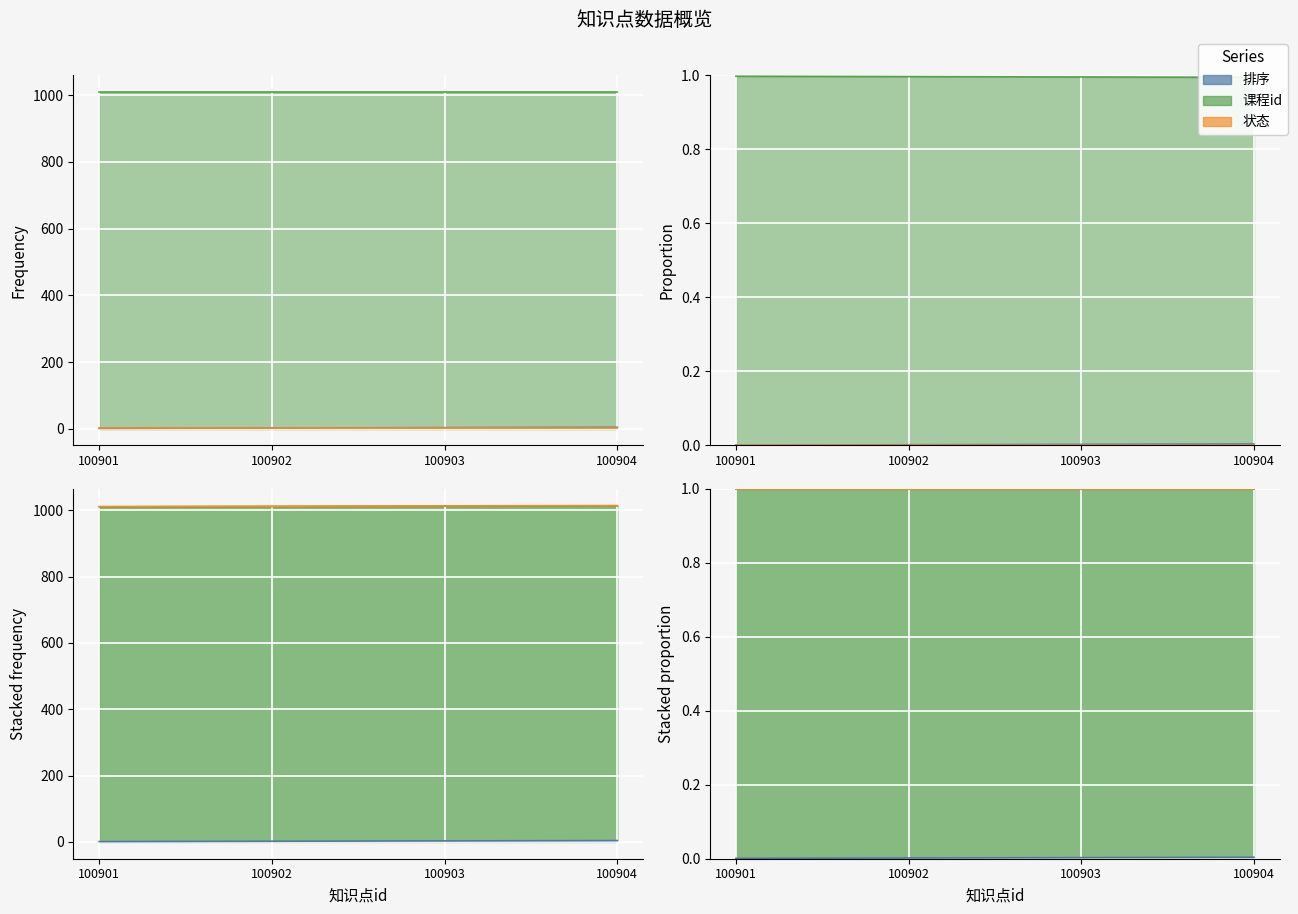

Reading left to right, list all the values displayed in this chart.

排序: 1	2	3	4
课程id: 1009	1009	1009	1009
状态: 1	1	1	1